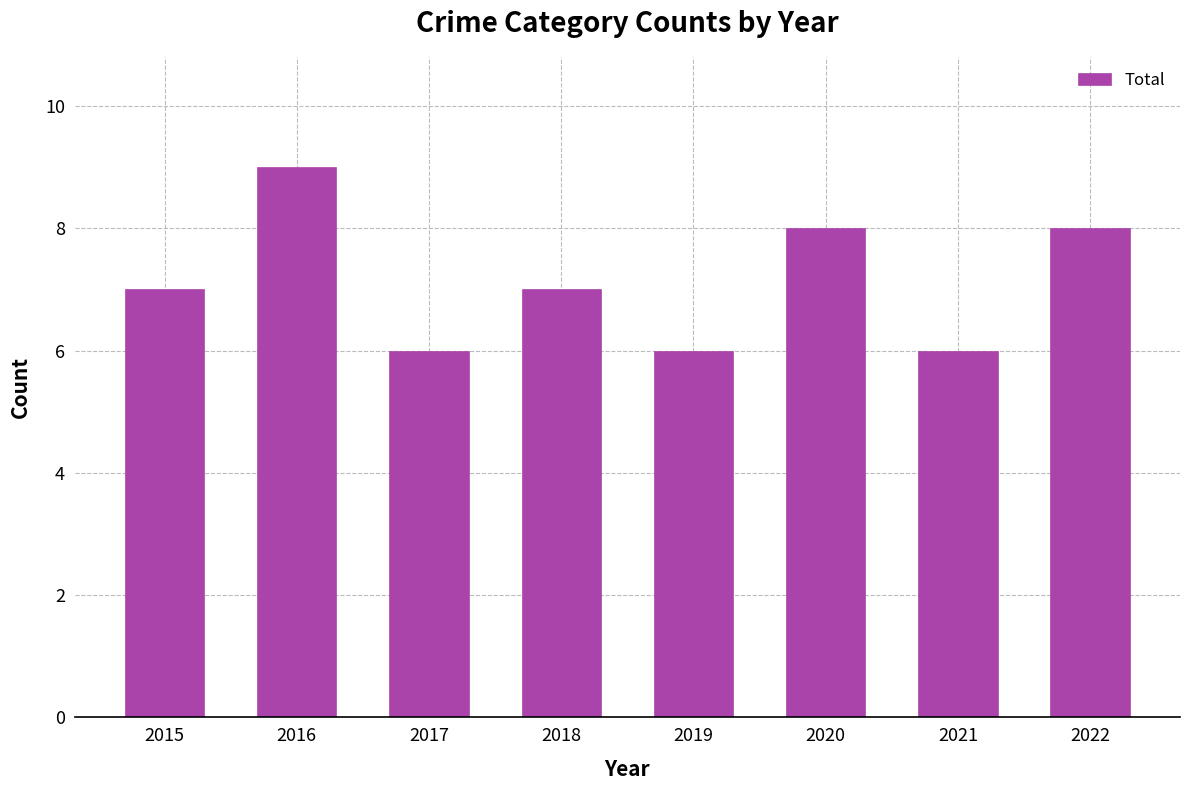

What is the sum of the values at 2022 and 2015?

15